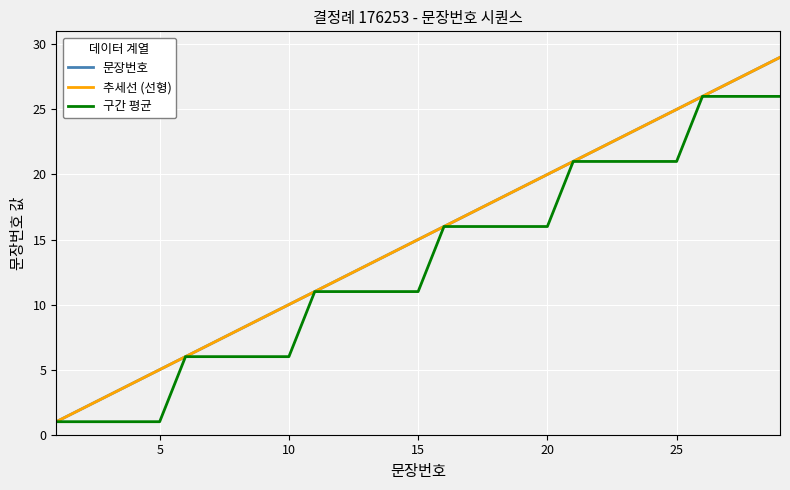

Does the chart have visible grid lines?

Yes